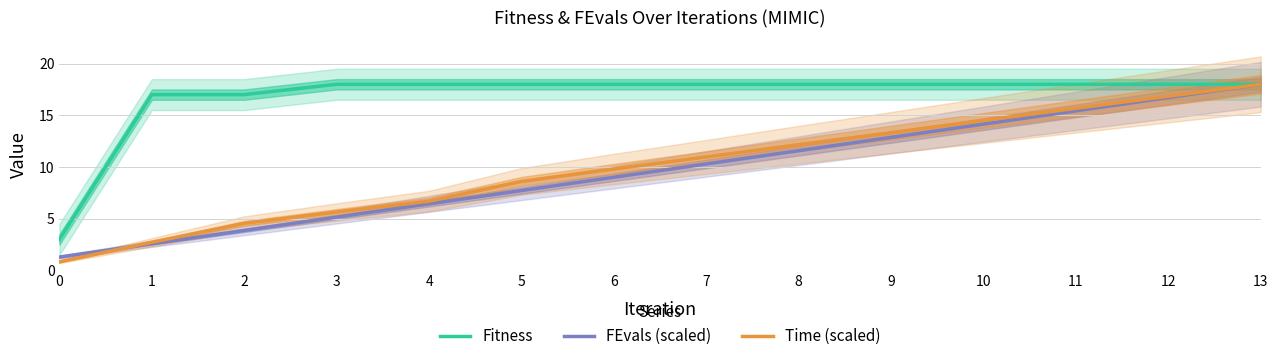

Does the chart display data point markers on the line(s)?

No